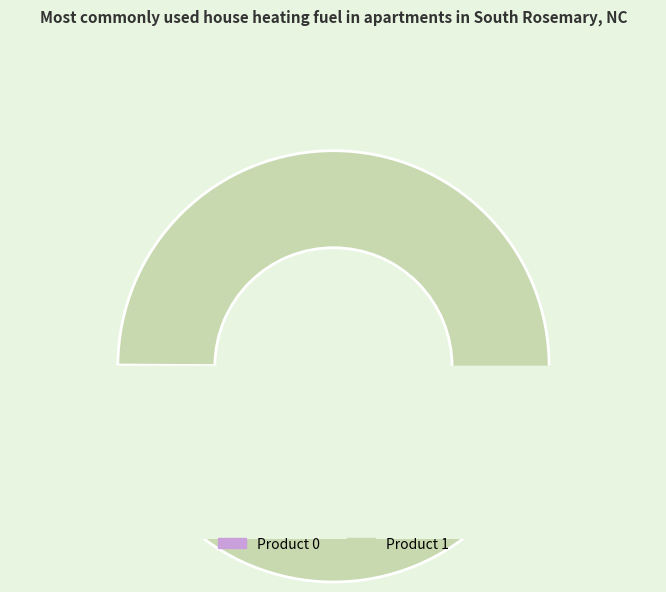

Which category has the biggest portion of the pie?

1